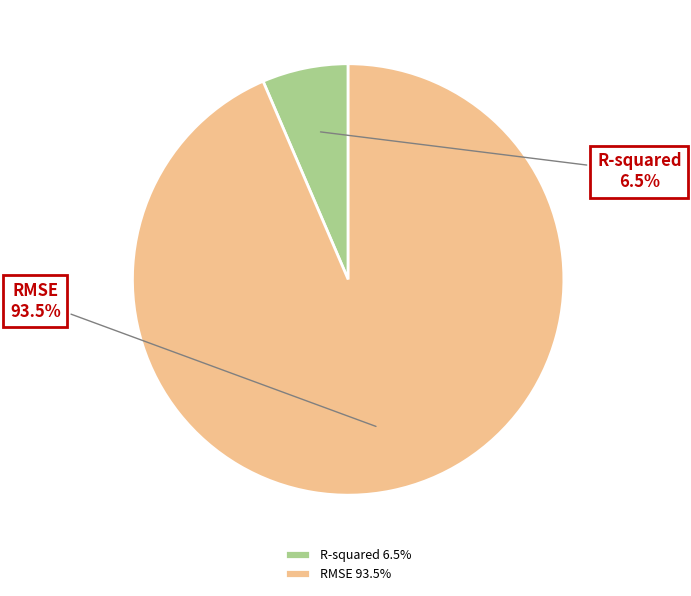

Does RMSE represent more than half of the total?

Yes